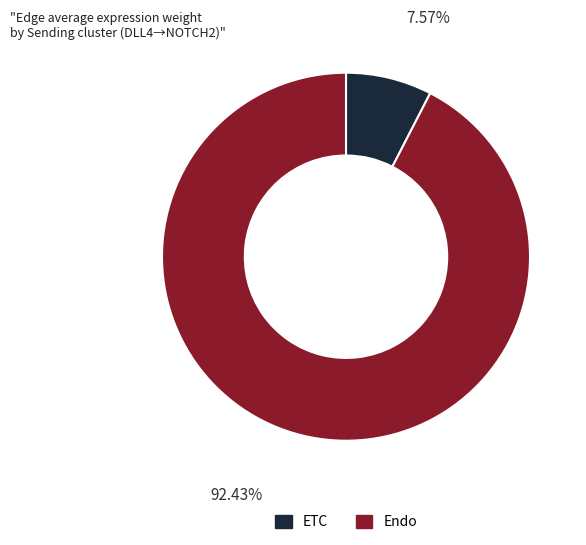

What is the largest slice in the pie chart?

Endo